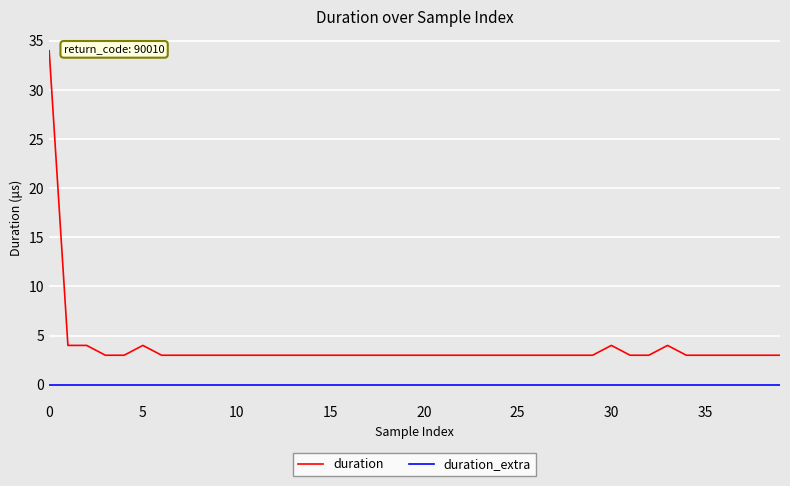

Rank the series by their maximum value, from lowest to highest.

duration_extra, duration